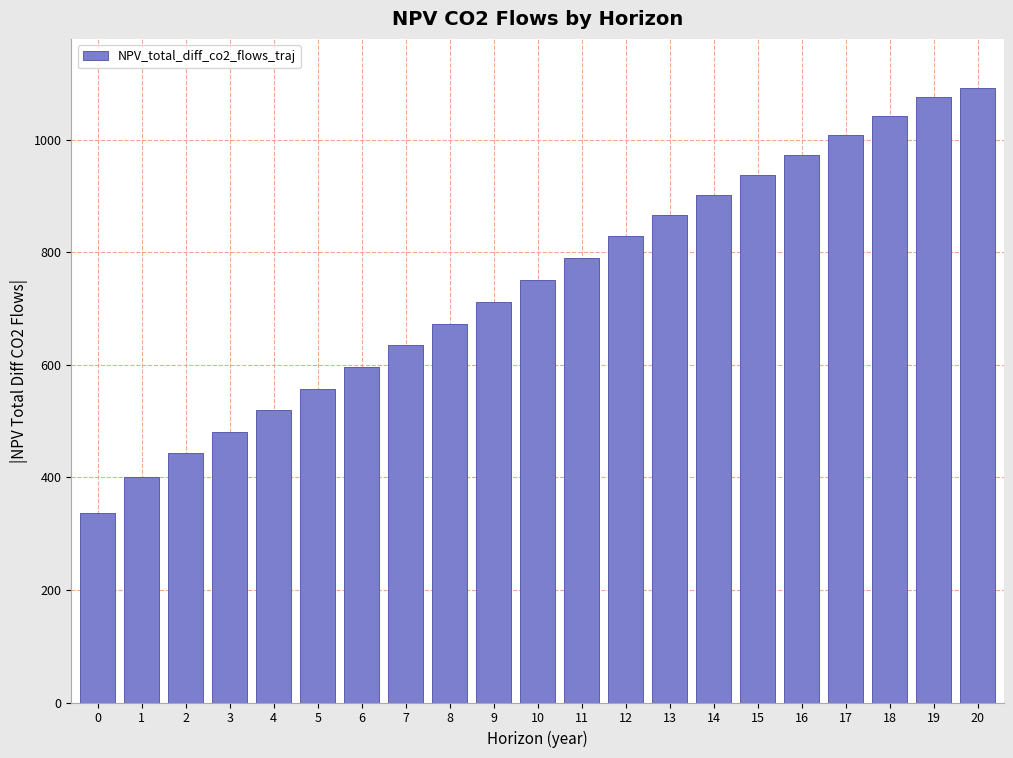

Reading left to right, extract all data points from this chart.

336.8	401.0	442.6	481.0	519.1	557.4	595.8	634.4	673.2	712.2	751.4	790.0	827.9	865.2	901.9	937.9	973.4	1008.3	1042.6	1076.3	1091.6